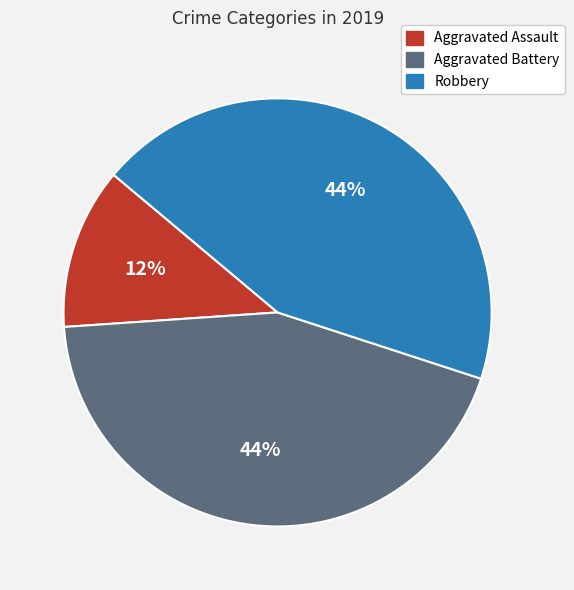

Which has a higher value, Aggravated Battery or Aggravated Assault?

Aggravated Battery